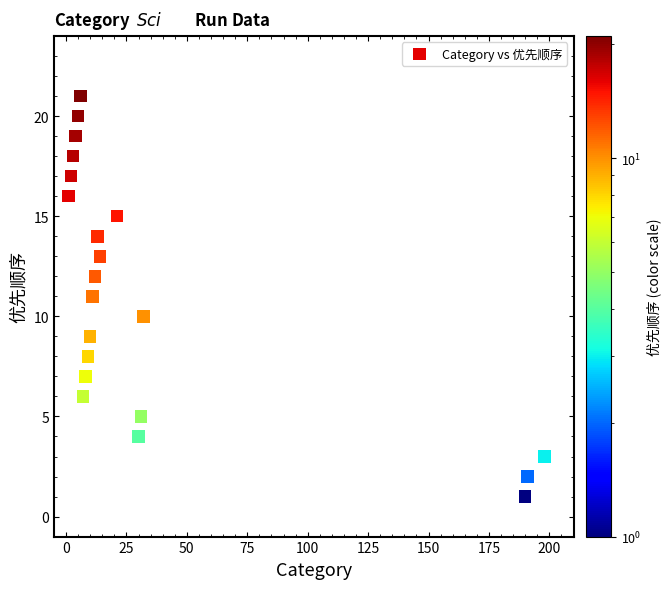

What is the range of X values (max minus min)?

197